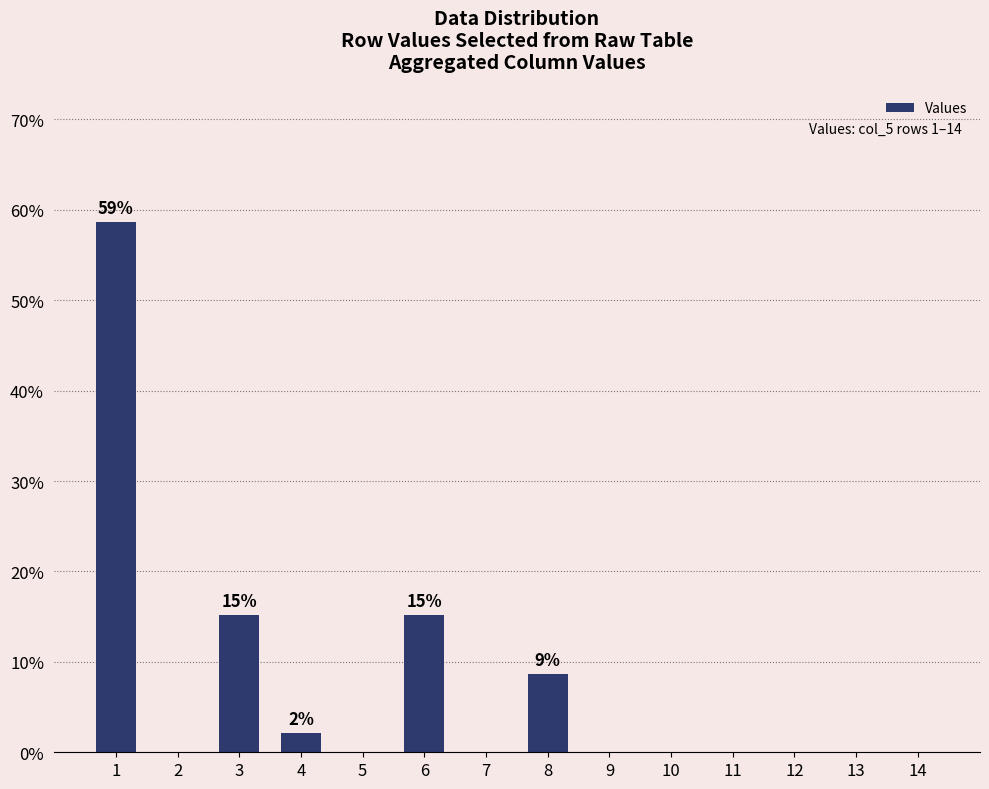

Between 6 and 9, which is larger?

6